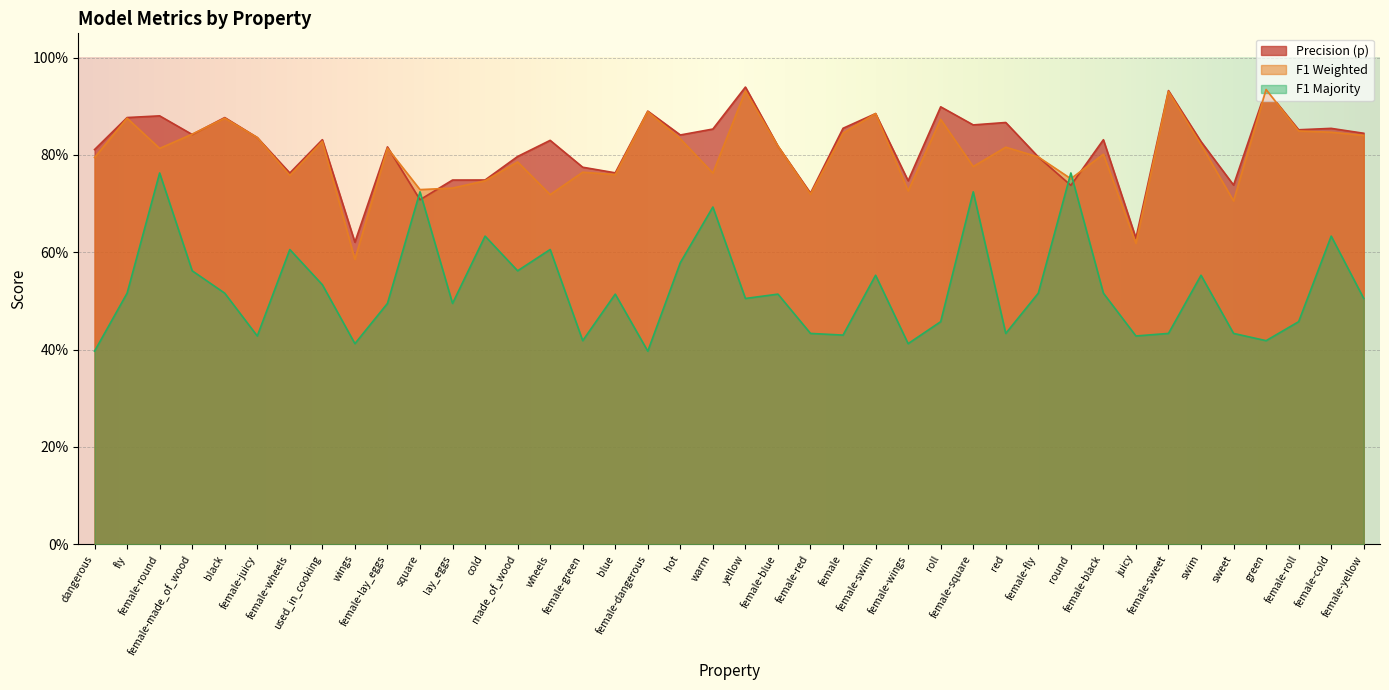

How many intersections are there between f1_majority and f1_weighted?

2